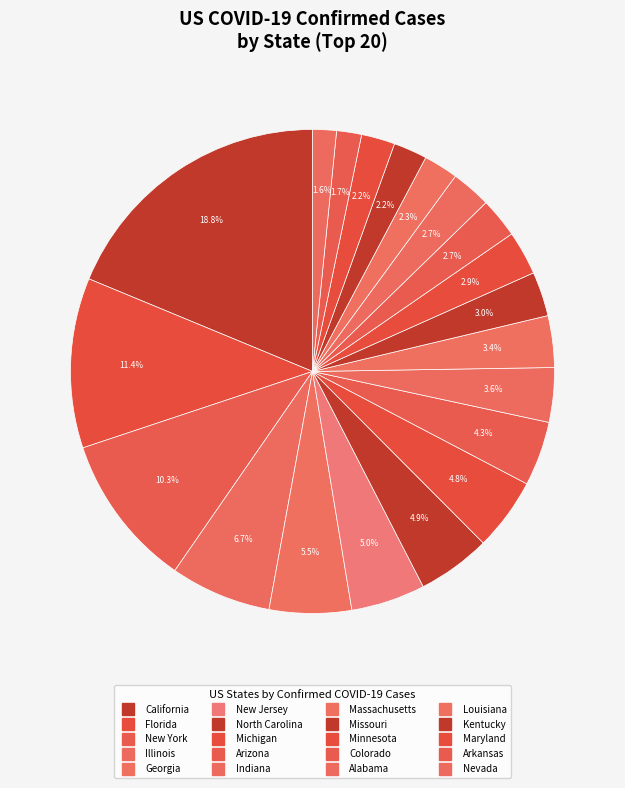

True or false: Georgia accounts for 18% of the total.

False